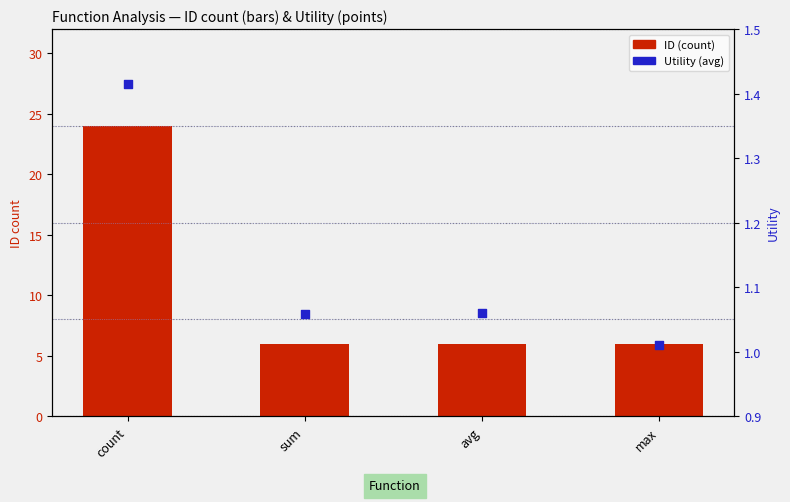

What are all the series names shown in the legend?

ID (count), Utility (avg)